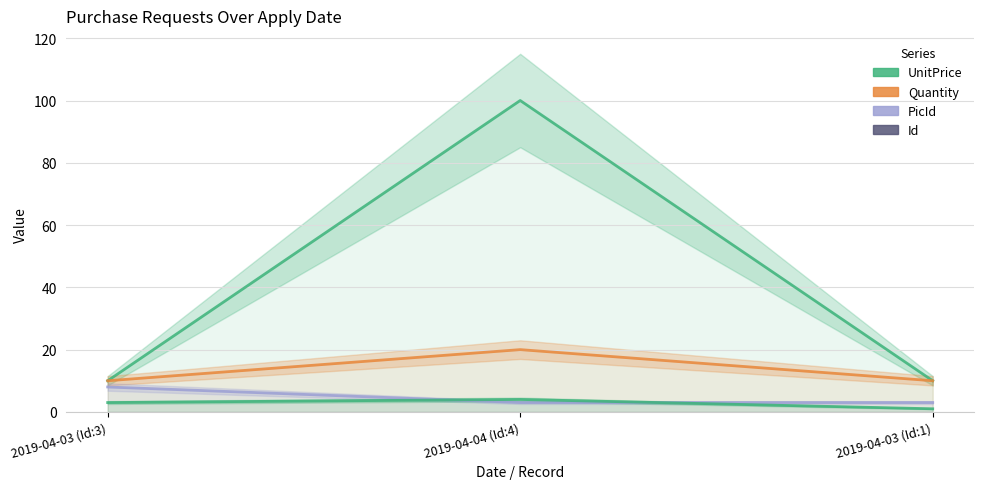

Reading left to right, what are all the values shown in this chart?

UnitPrice: 2019-04-03 (Id:3)=10	2019-04-04 (Id:4)=100	2019-04-03 (Id:1)=10
Quantity: 2019-04-03 (Id:3)=10	2019-04-04 (Id:4)=20	2019-04-03 (Id:1)=10
PicId: 2019-04-03 (Id:3)=8	2019-04-04 (Id:4)=3	2019-04-03 (Id:1)=3
Id: 2019-04-03 (Id:3)=3	2019-04-04 (Id:4)=4	2019-04-03 (Id:1)=1